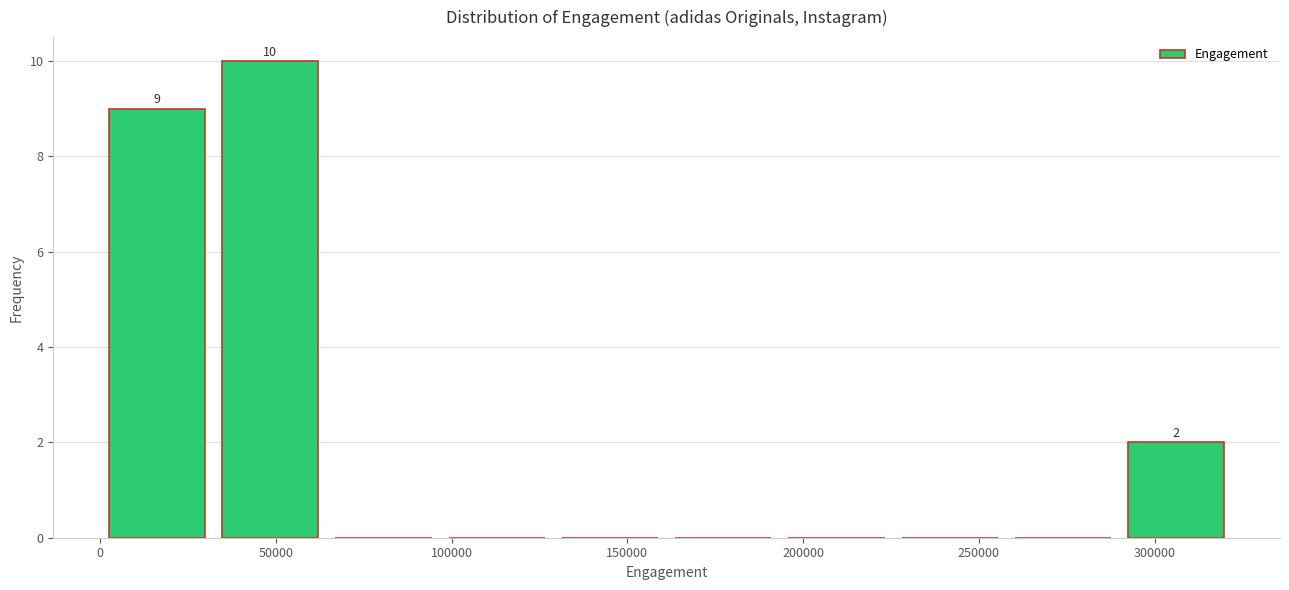

Which range on the x-axis has the tallest bar?

30000 to 65000